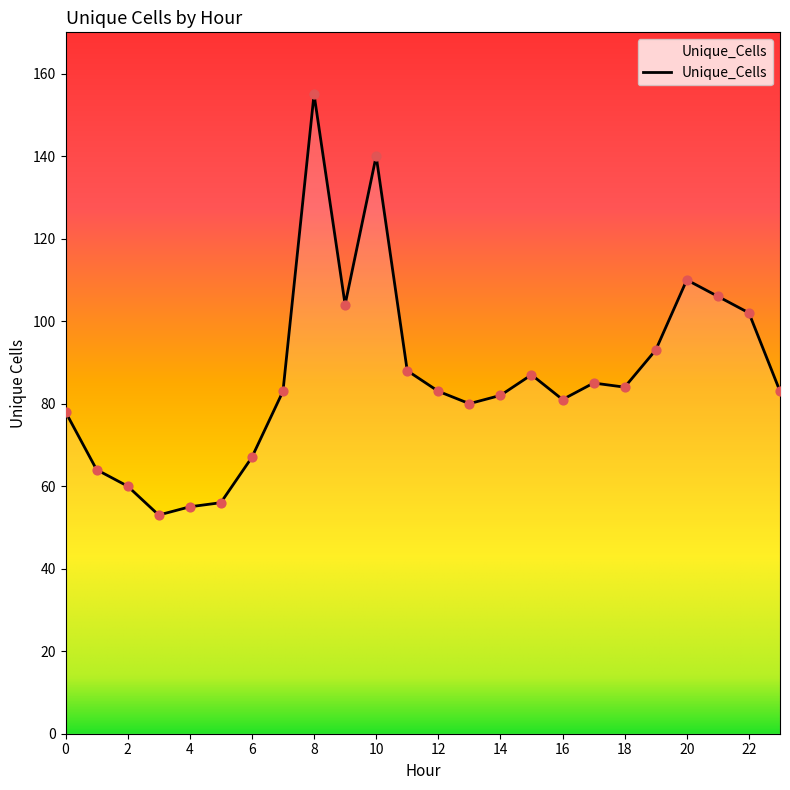

What is the greatest value displayed?

155